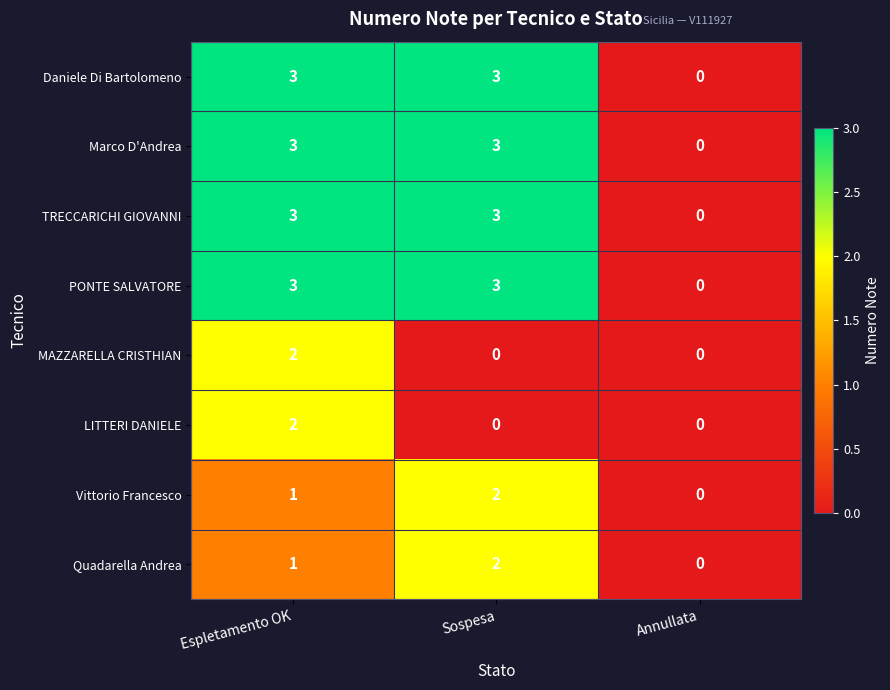

What is the difference between the highest and lowest values at Sospesa?

3